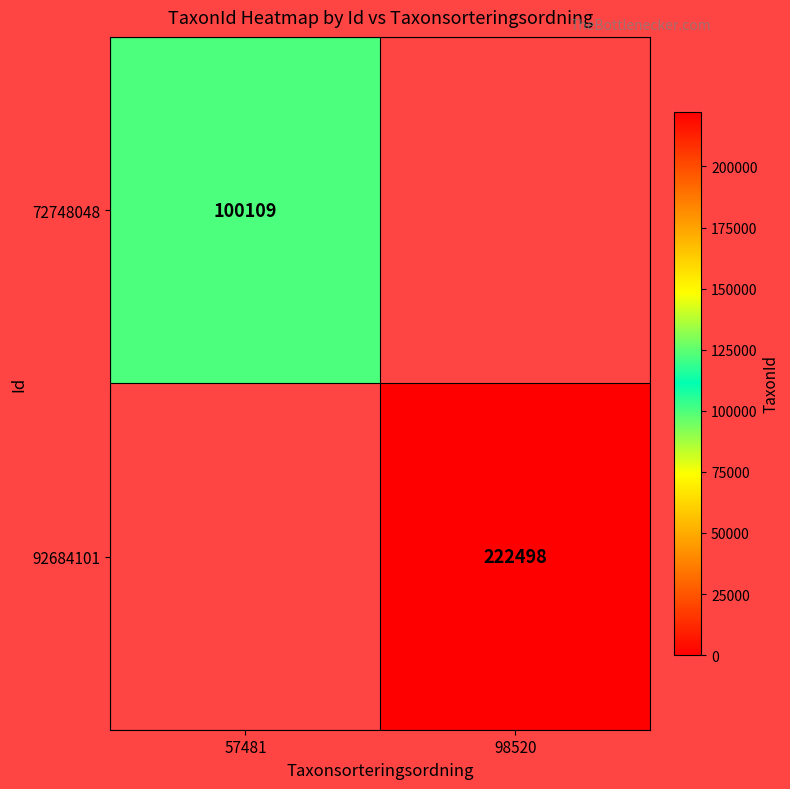

Is it true that 92684101 equals 222498 at 98520?

True